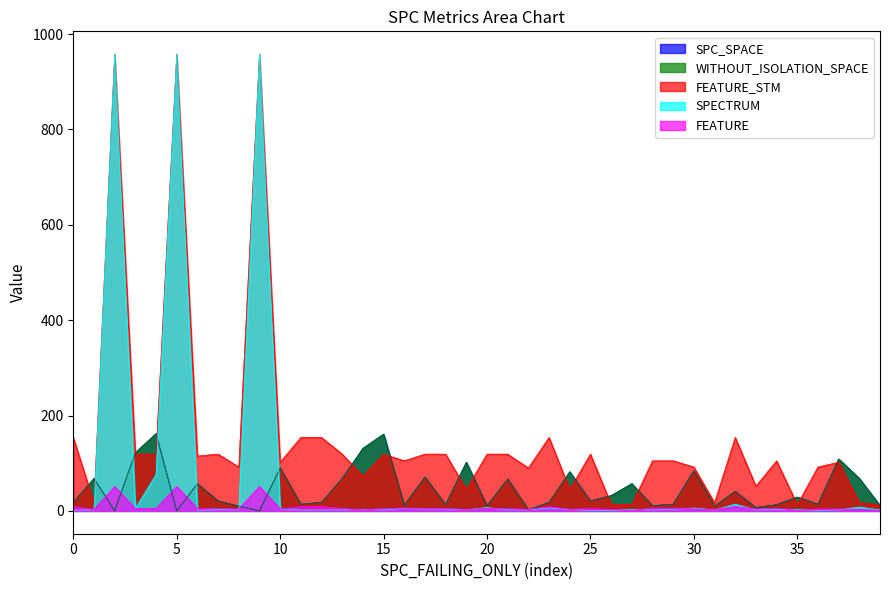

The value of SPC_SPACE at 23 is 18. True or false?

True